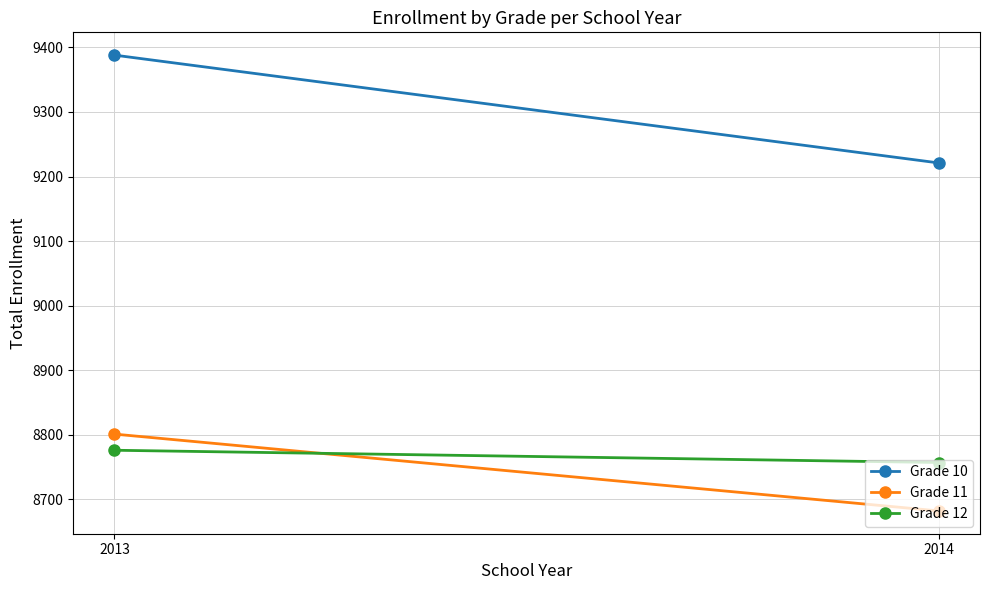

Where is Grade 11 nearest to the value 8741?

2014